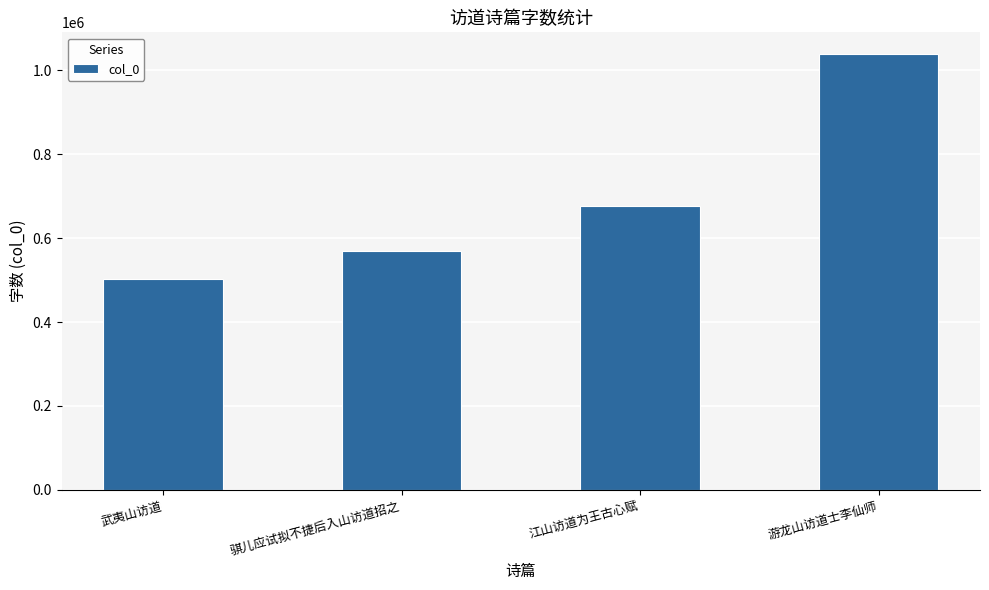

Reading right to left, transcribe all the data shown in this chart.

1038384	675857	569348	503378